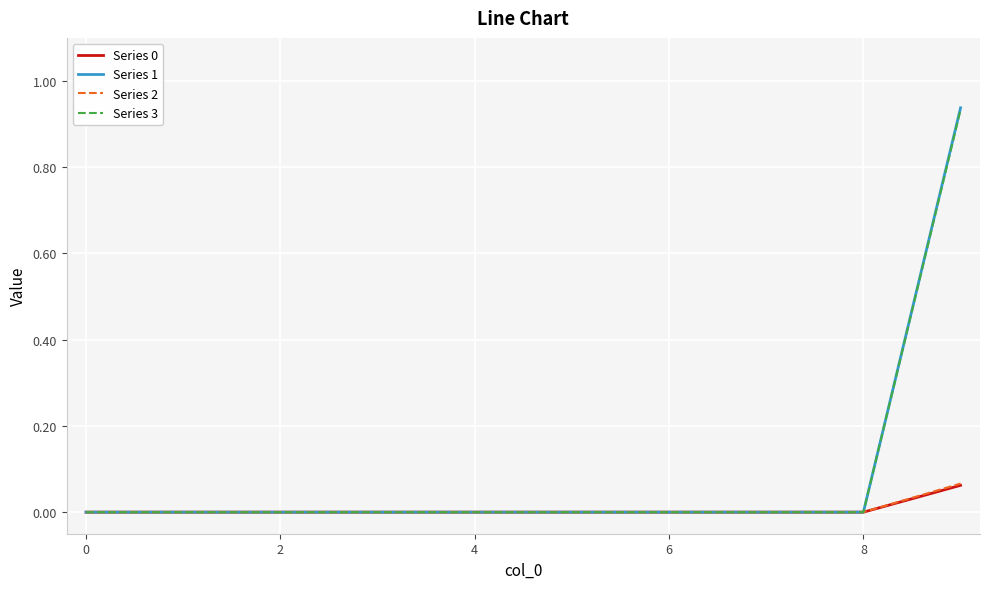

Which series has the largest range (max minus min)?

Series 1